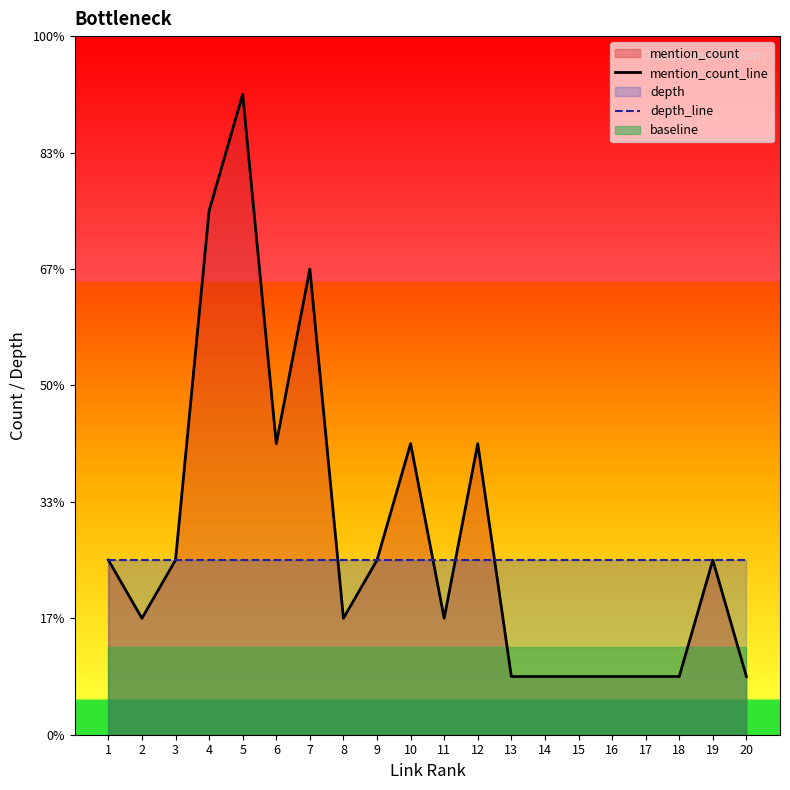

Is it true that mention_count_line equals 5 at 19?

False